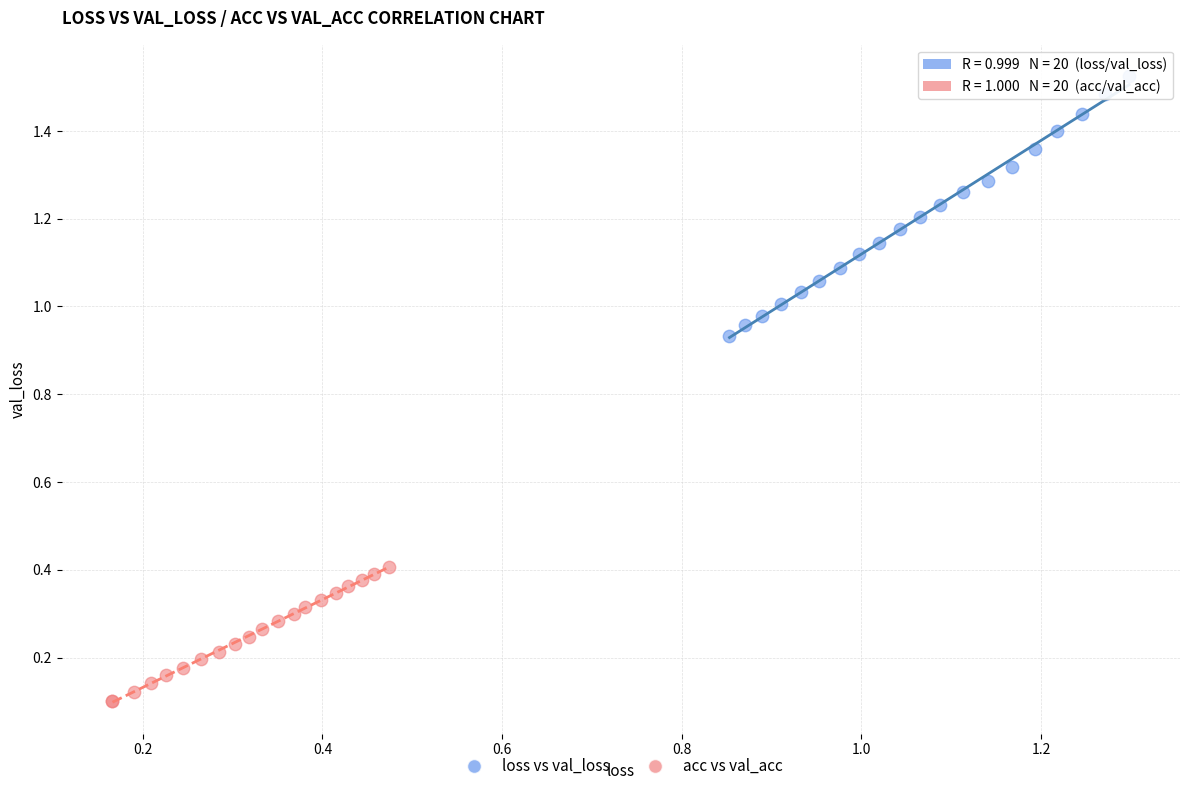

Which series has the largest Y range (max minus min)?

loss vs val_loss